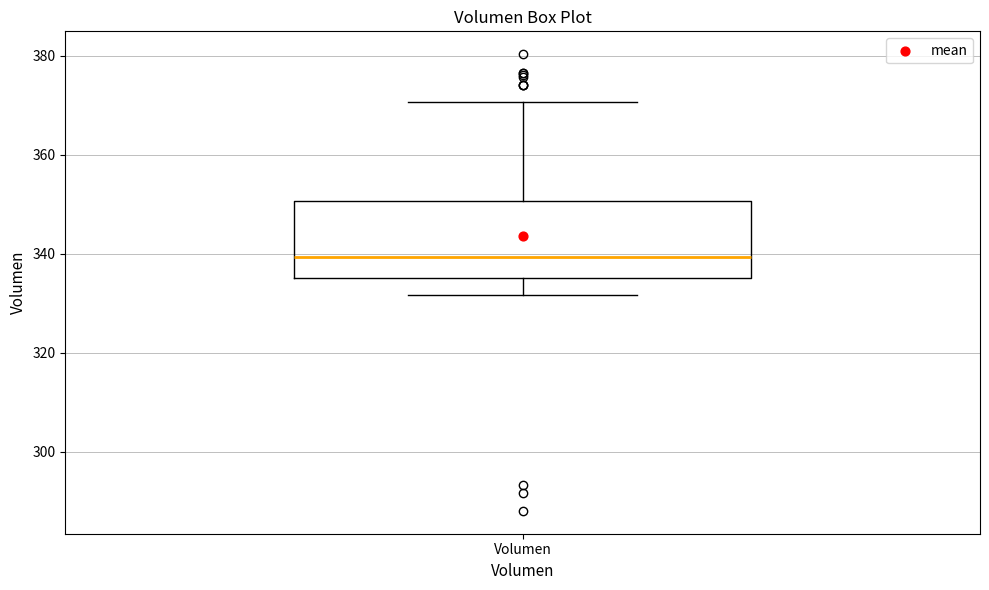

Transcribe this box plot: give where the median line is, the range the box spans, and where the two whiskers end, as read against the y-axis. The values are not printed on the chart, so give them approximately, as read against the axis.

median 340, box 336 to 350, whiskers 332 to 370